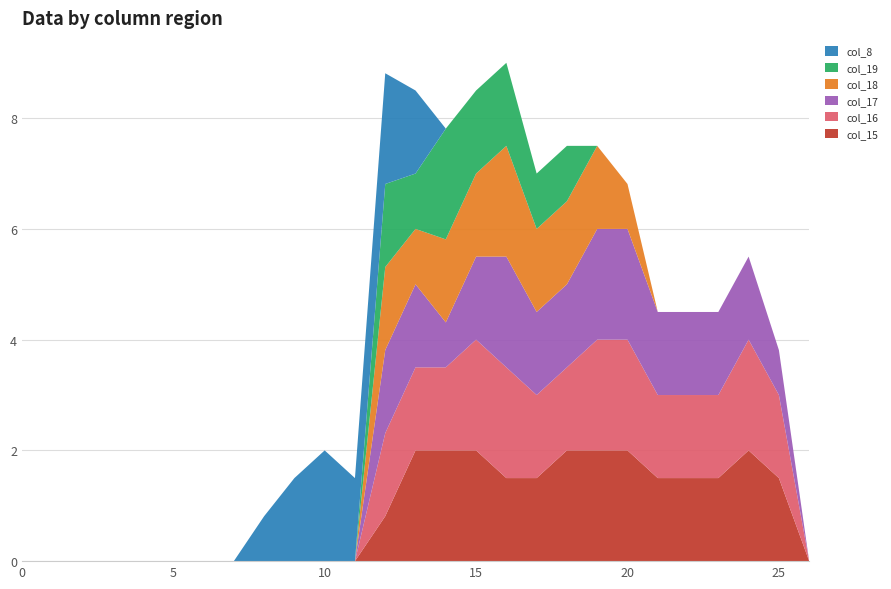

Reading left to right, list all the values displayed in this chart.

col_15: 0.0	0.0	0.0	0.0	0.0	0.0	0.0	0.0	0.0	0.0	0.0	0.0	0.8	2.0	2.0	2.0	1.5	1.5	2.0	2.0	2.0	1.5	1.5	1.5	2.0	1.5	0.0
col_16: 0.0	0.0	0.0	0.0	0.0	0.0	0.0	0.0	0.0	0.0	0.0	0.0	1.5	1.5	1.5	2.0	2.0	1.5	1.5	2.0	2.0	1.5	1.5	1.5	2.0	1.5	0.0
col_17: 0.0	0.0	0.0	0.0	0.0	0.0	0.0	0.0	0.0	0.0	0.0	0.0	1.5	1.5	0.8	1.5	2.0	1.5	1.5	2.0	2.0	1.5	1.5	1.5	1.5	0.8	0.0
col_18: 0.0	0.0	0.0	0.0	0.0	0.0	0.0	0.0	0.0	0.0	0.0	0.0	1.5	1.0	1.5	1.5	2.0	1.5	1.5	1.5	0.8	0.0	0.0	0.0	0.0	0.0	0.0
col_19: 0.0	0.0	0.0	0.0	0.0	0.0	0.0	0.0	0.0	0.0	0.0	0.0	1.5	1.0	2.0	1.5	1.5	1.0	1.0	0.0	0.0	0.0	0.0	0.0	0.0	0.0	0.0
col_8: 0.0	0.0	0.0	0.0	0.0	0.0	0.0	0.0	0.8	1.5	2.0	1.5	2.0	1.5	0.0	0.0	0.0	0.0	0.0	0.0	0.0	0.0	0.0	0.0	0.0	0.0	0.0